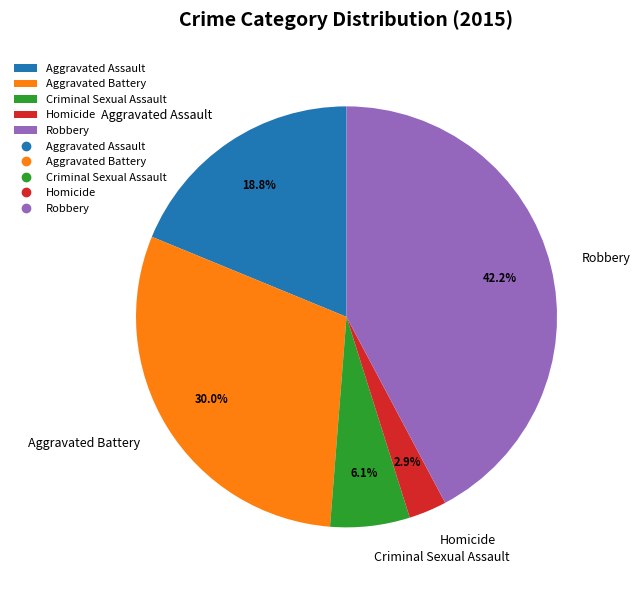

Count the number of slices in the pie.

5